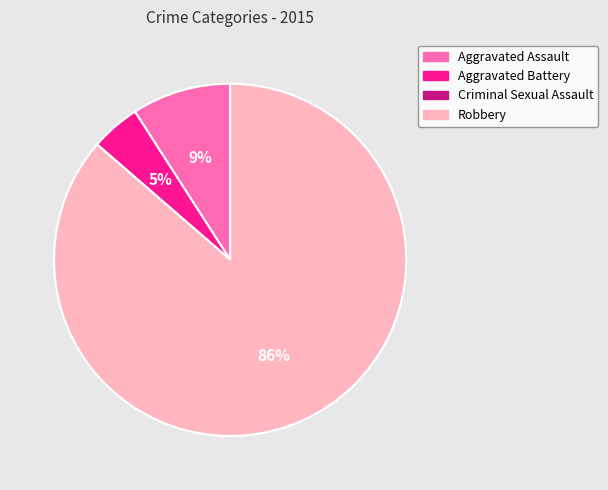

Between Aggravated Assault and Robbery, which is larger?

Robbery